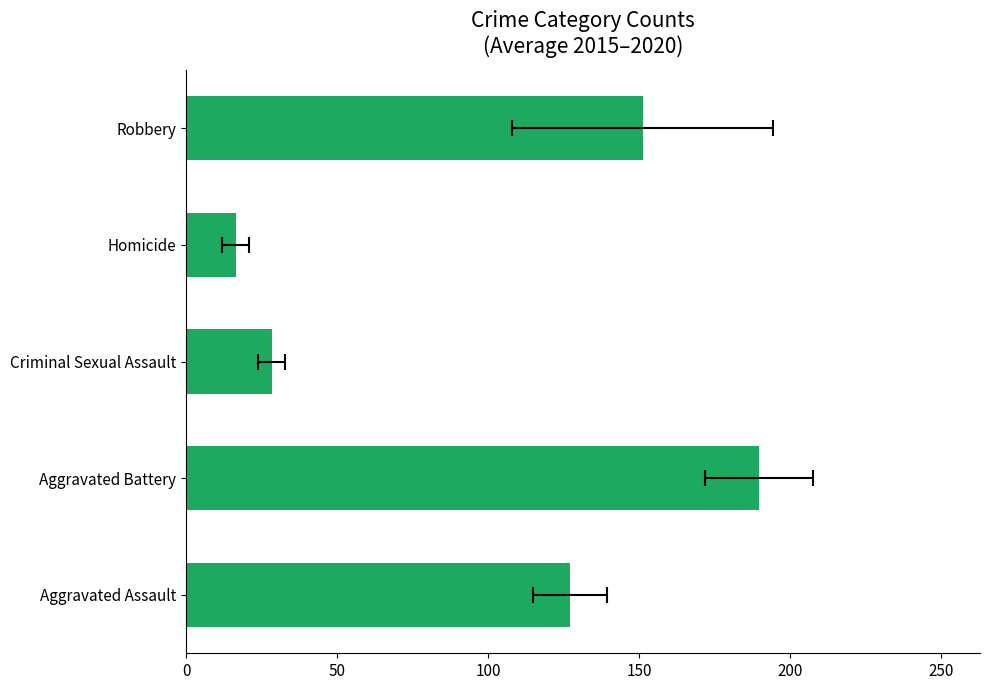

Reading left to right, list all the values displayed in this chart.

127.2	189.7	28.3	16.5	151.2